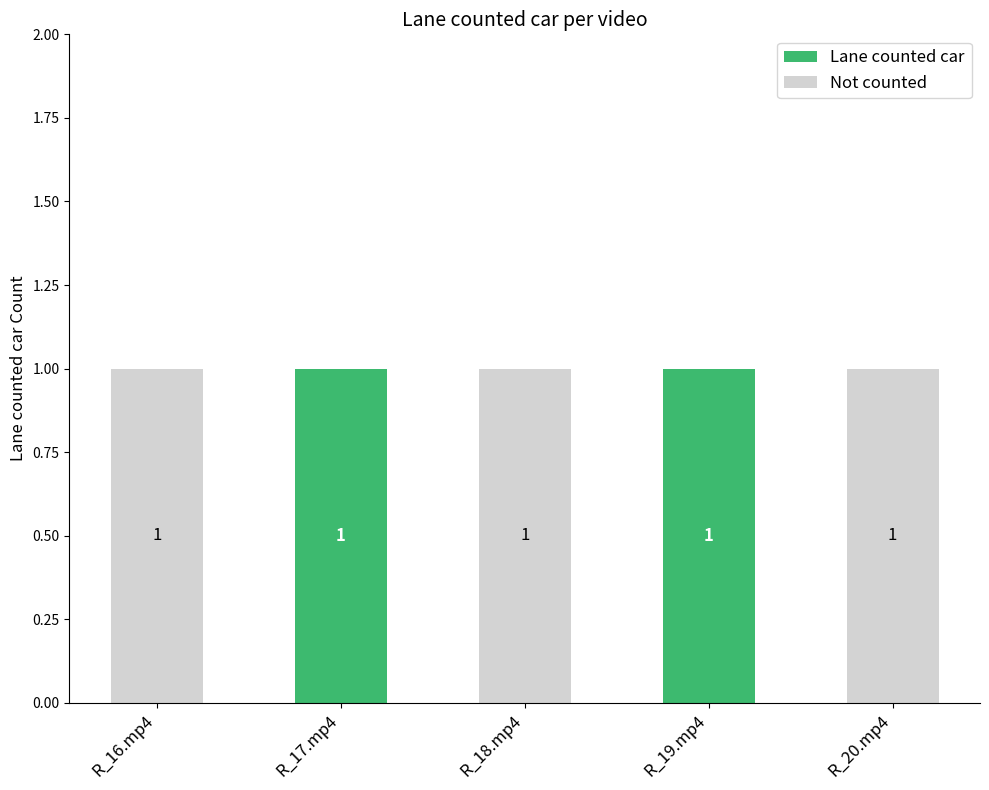

Is it true that Lane counted car equals 0 at R_19.mp4?

False